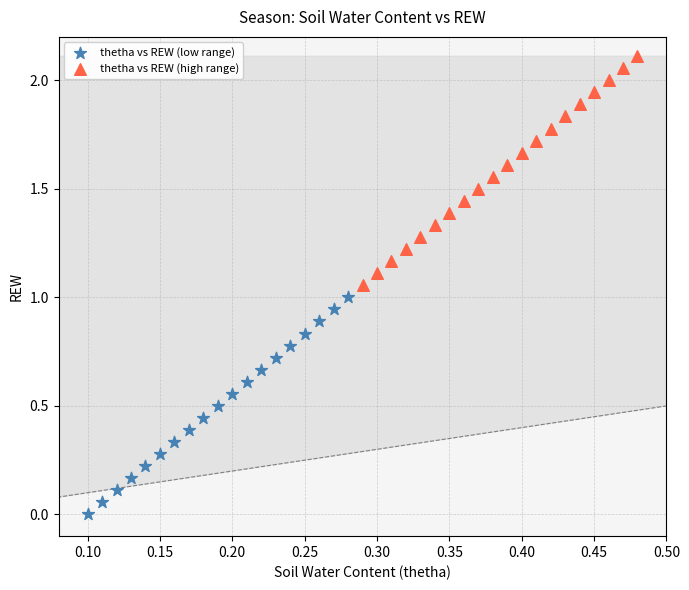

Which series reaches the maximum Y coordinate?

thetha vs REW (high range)